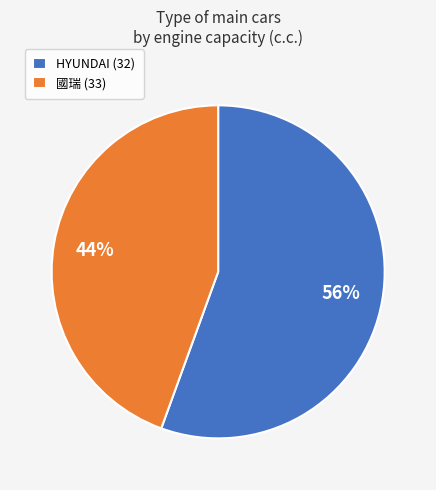

To the nearest percent, what is the average slice percentage?

50%